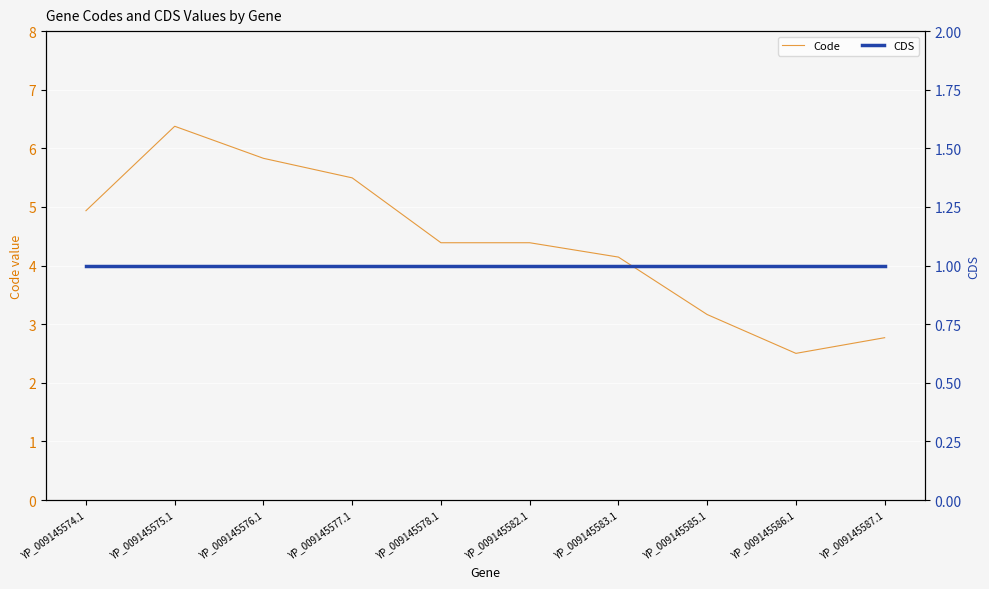

What is the label of the 1st point from the right?

YP_009145587.1